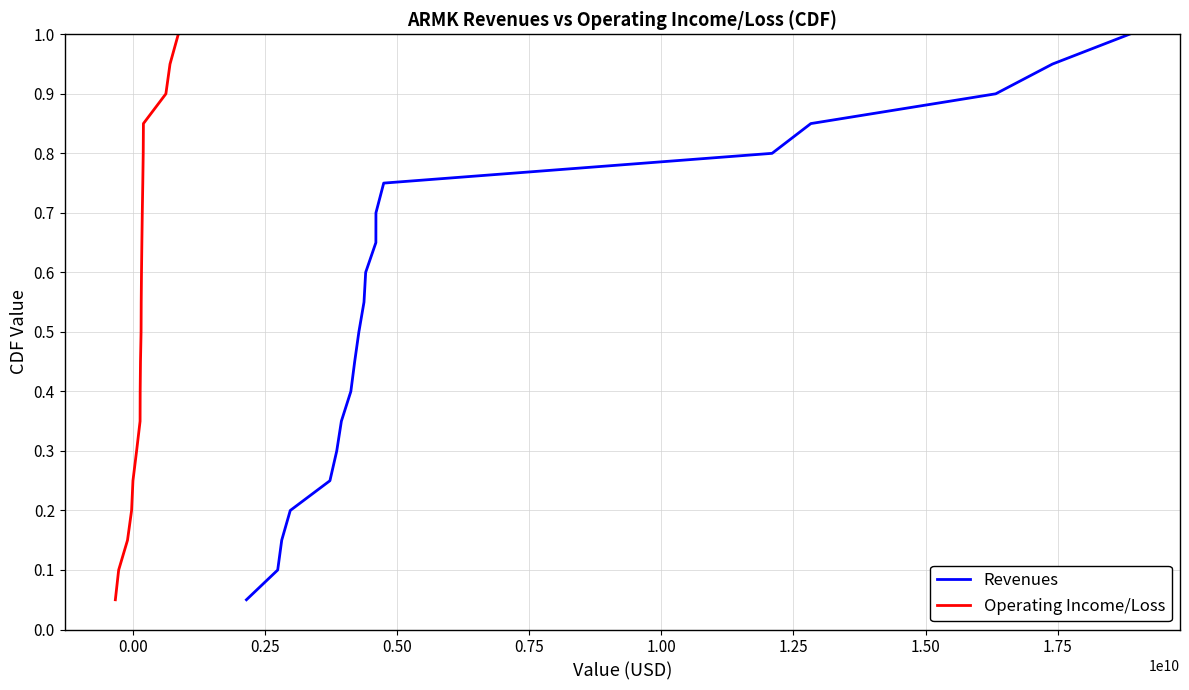

True or false: Revenues and Operating Income/Loss cross at least once.

False